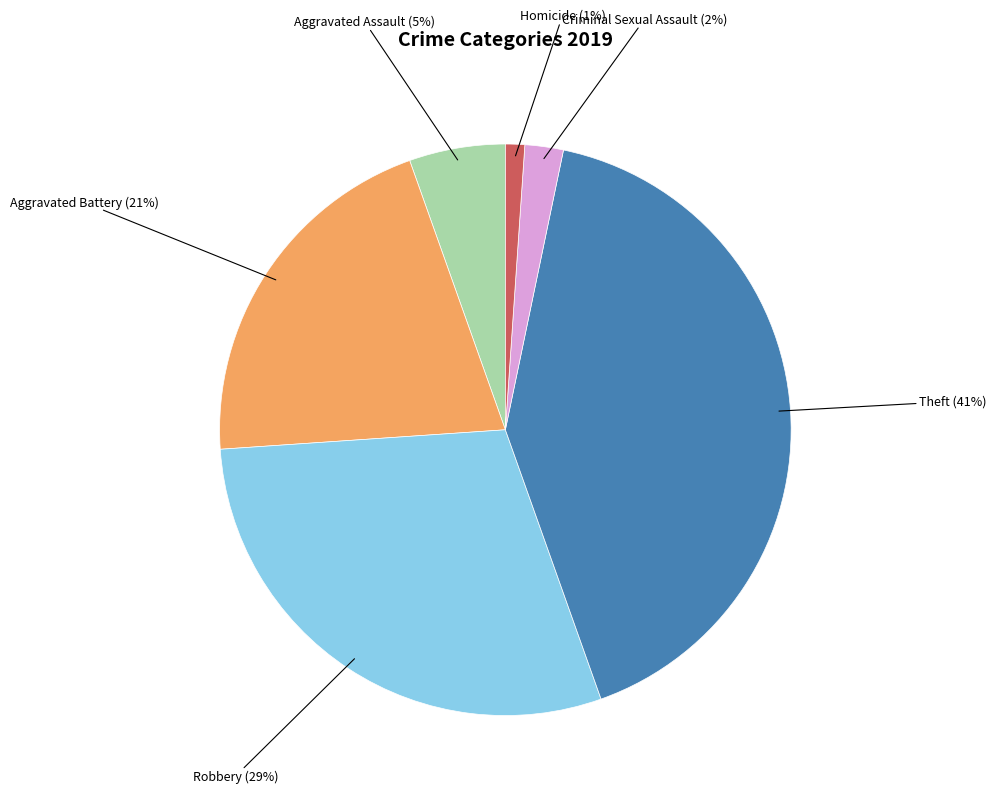

Is Aggravated Assault the majority of the pie?

No